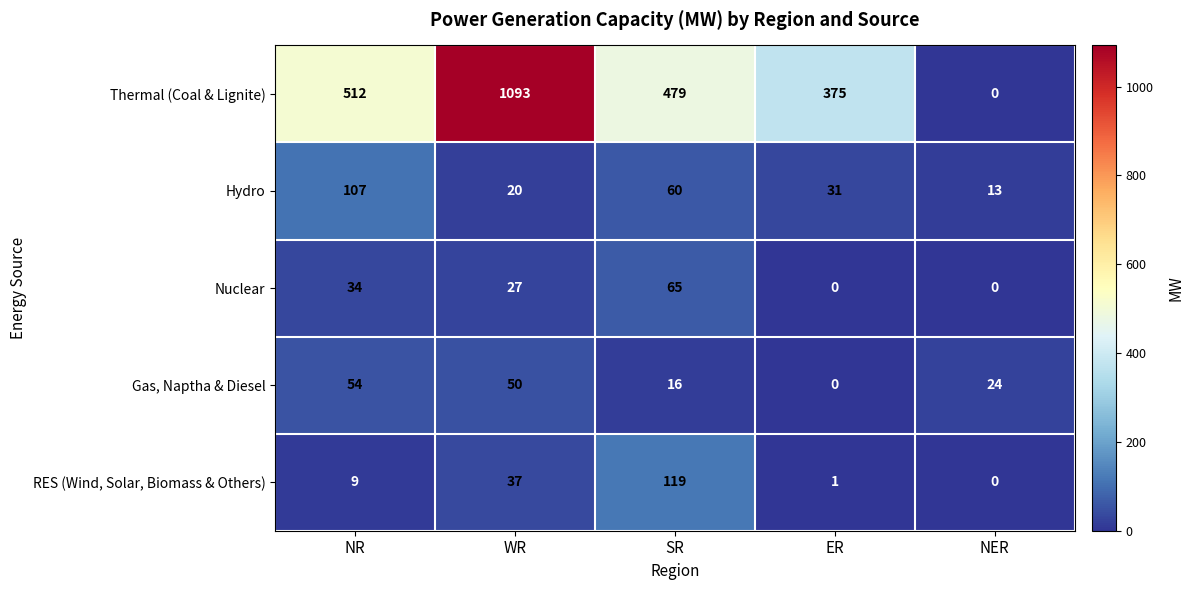

True or false: Gas, Naptha & Diesel has a value of 32 at ER.

False